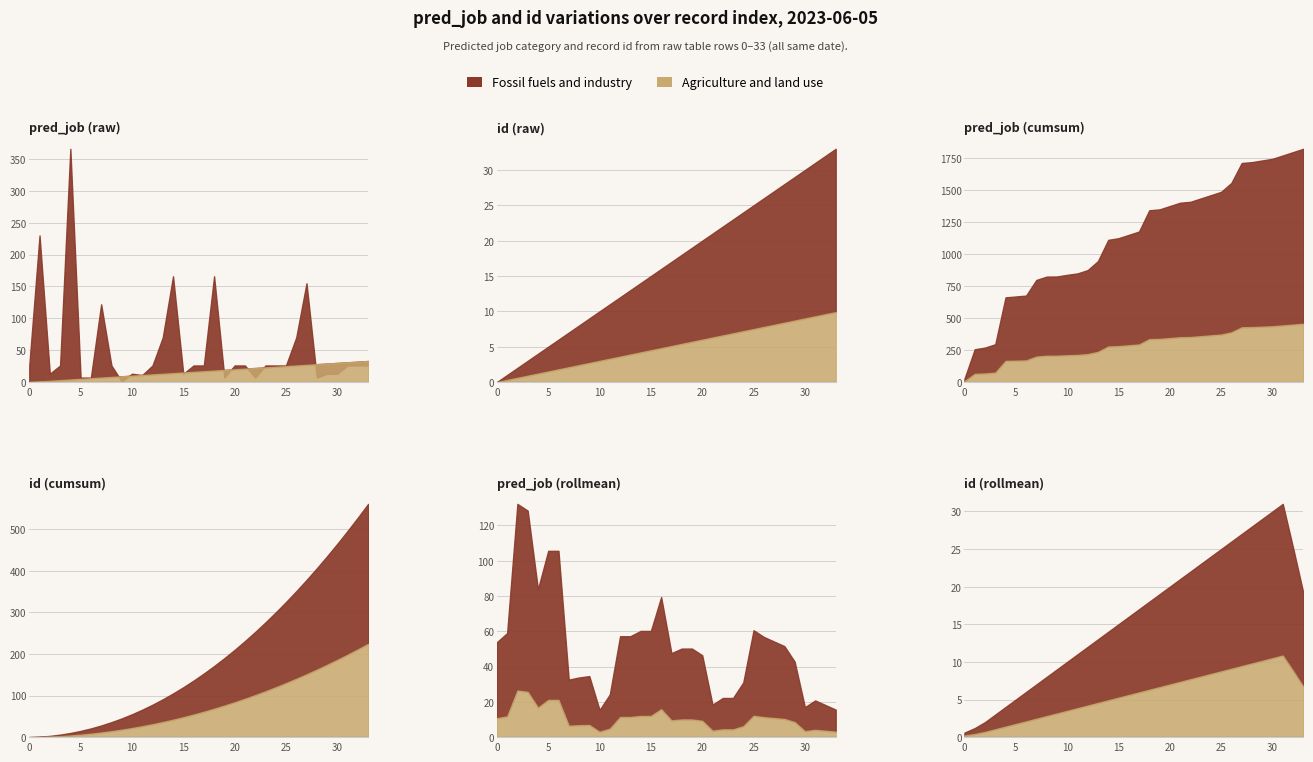

At 16, list the series in order from largest to smallest.

pred_job, id